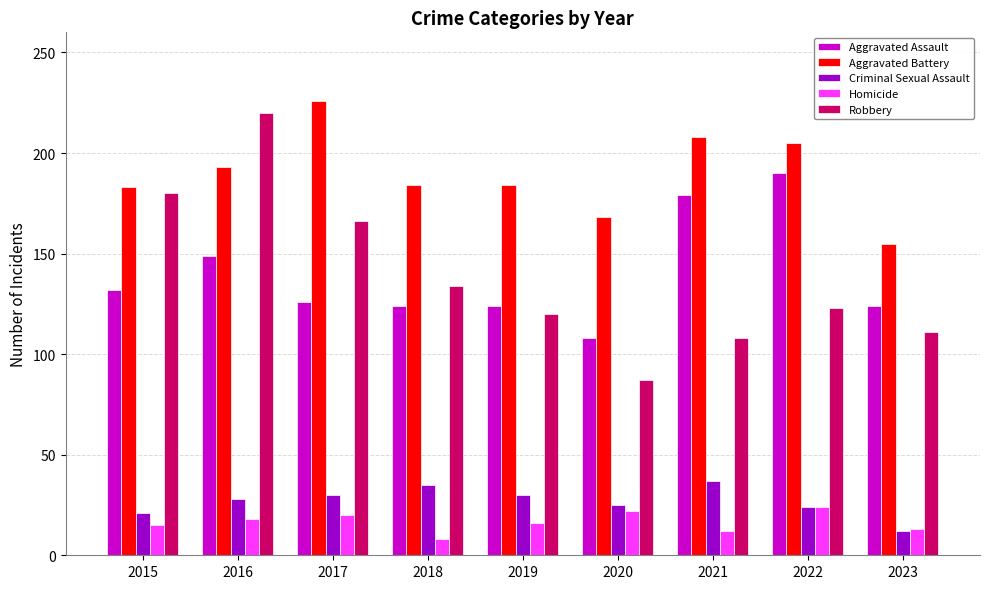

What is the spread (max minus min) of values at 2022?

181